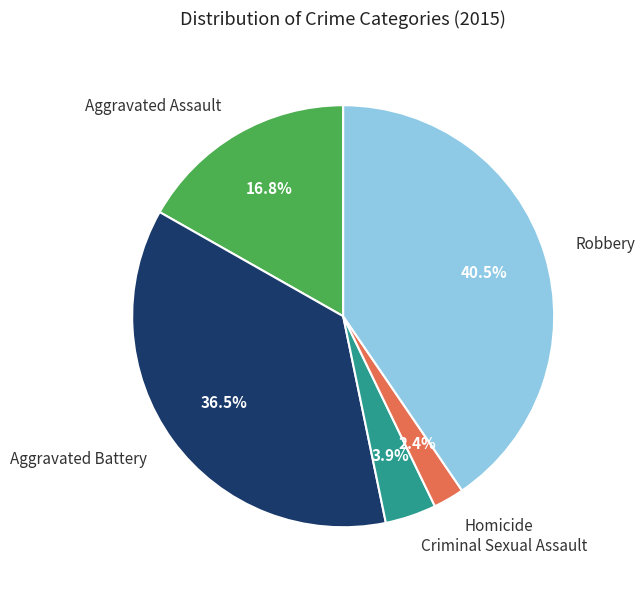

Rank the categories by value from highest to lowest.

Robbery, Aggravated Battery, Aggravated Assault, Criminal Sexual Assault, Homicide